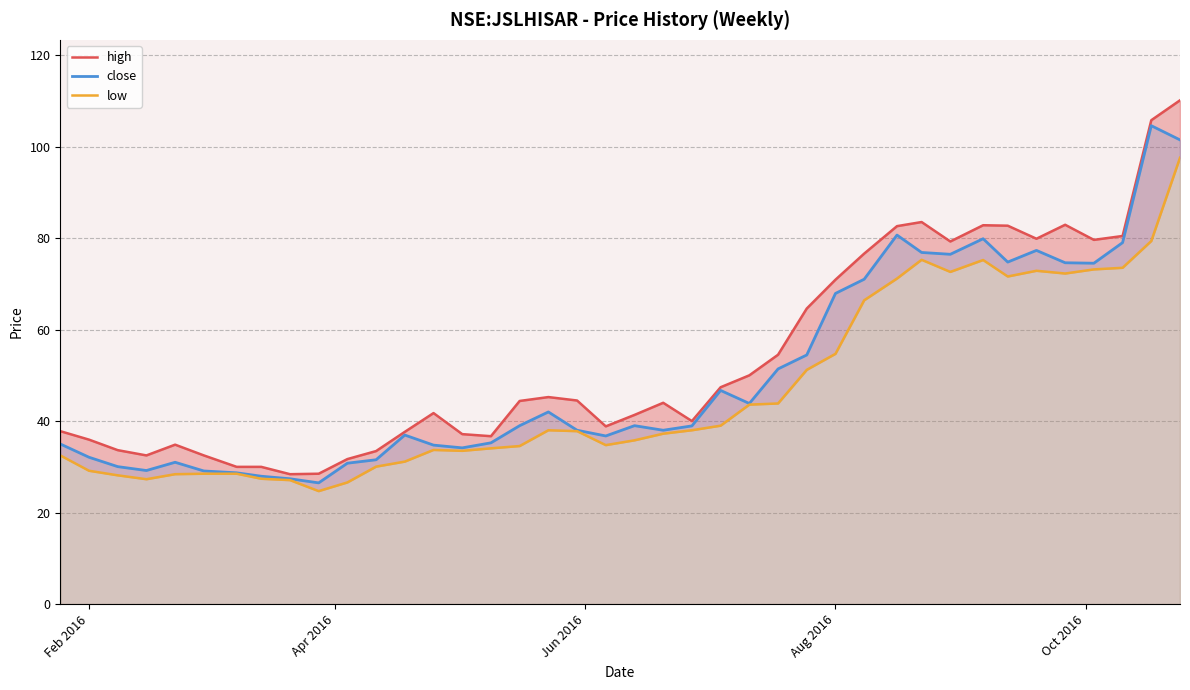

List the series in order of their overall mean, highest first.

high, close, low